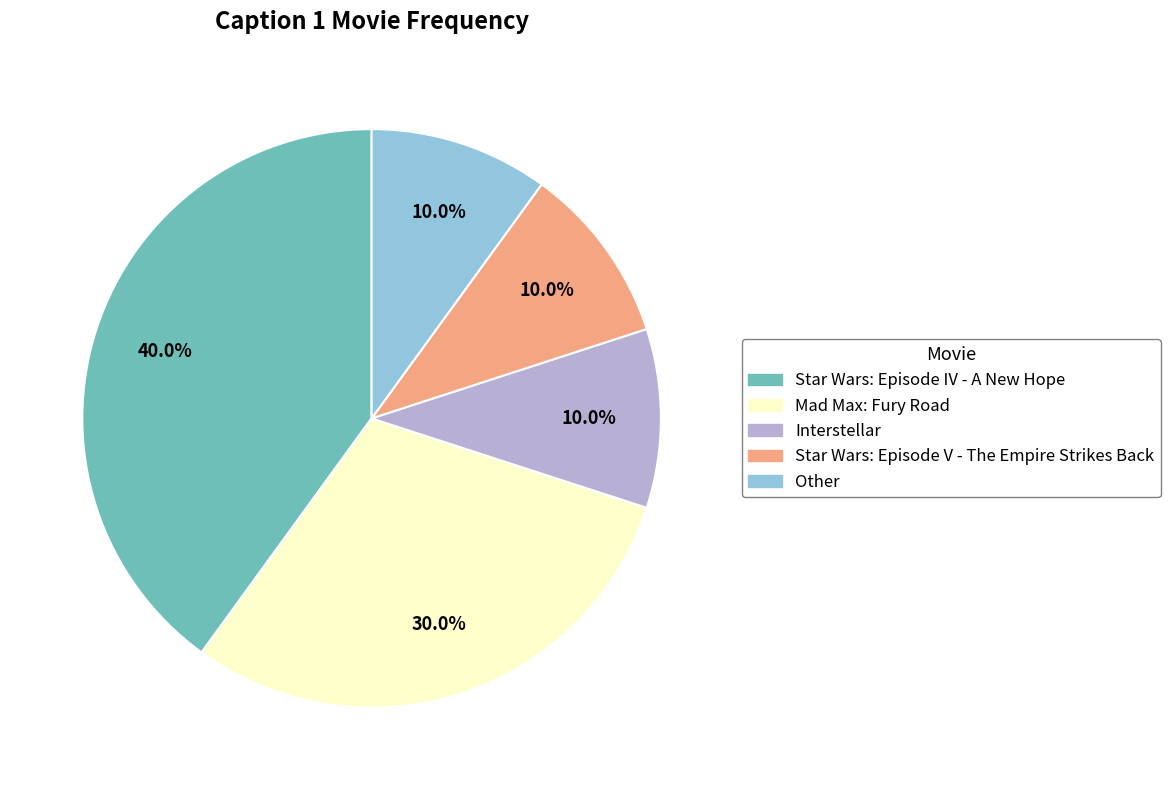

To the nearest percent, what is the difference between the largest and smallest slice percentages?

30%